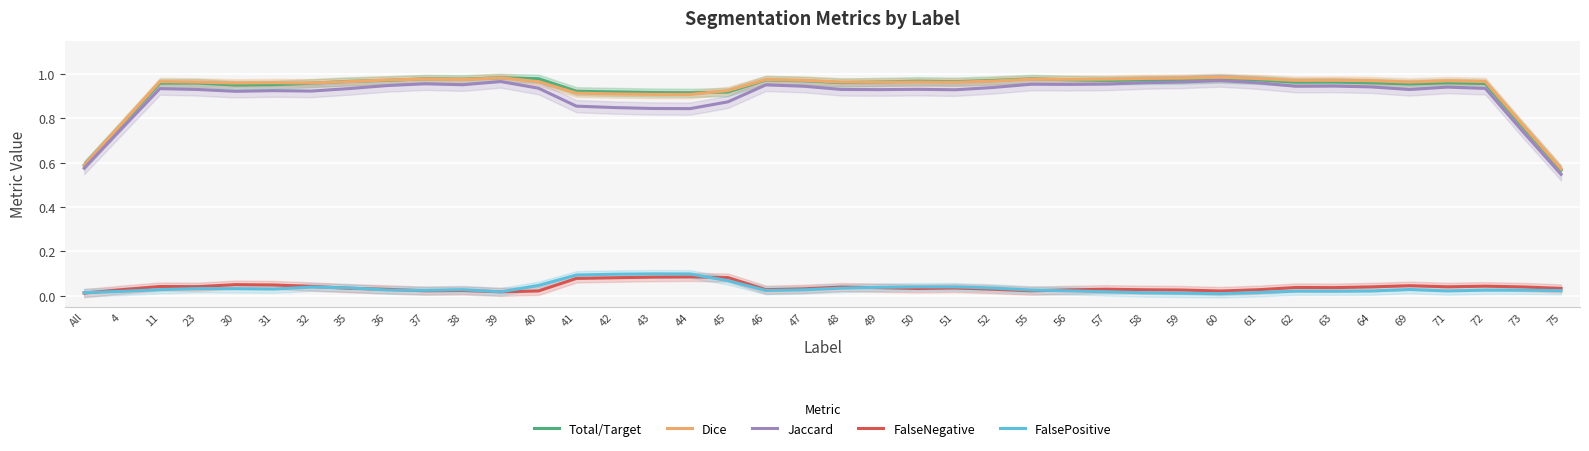

What is the label of the 31st point from the right?

37